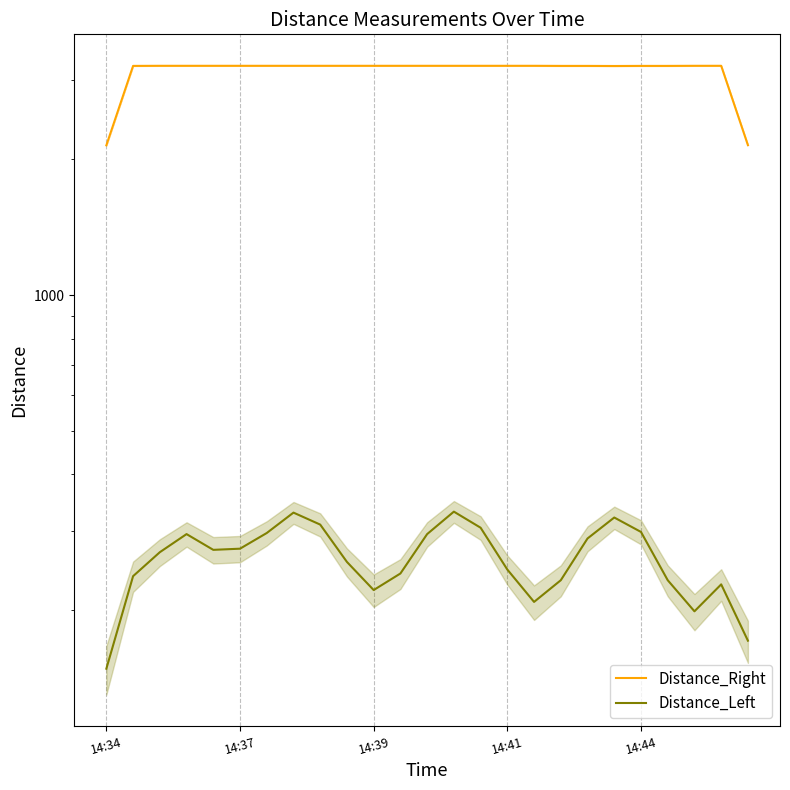

What are all the series names shown in the legend?

Distance_Right, Distance_Left